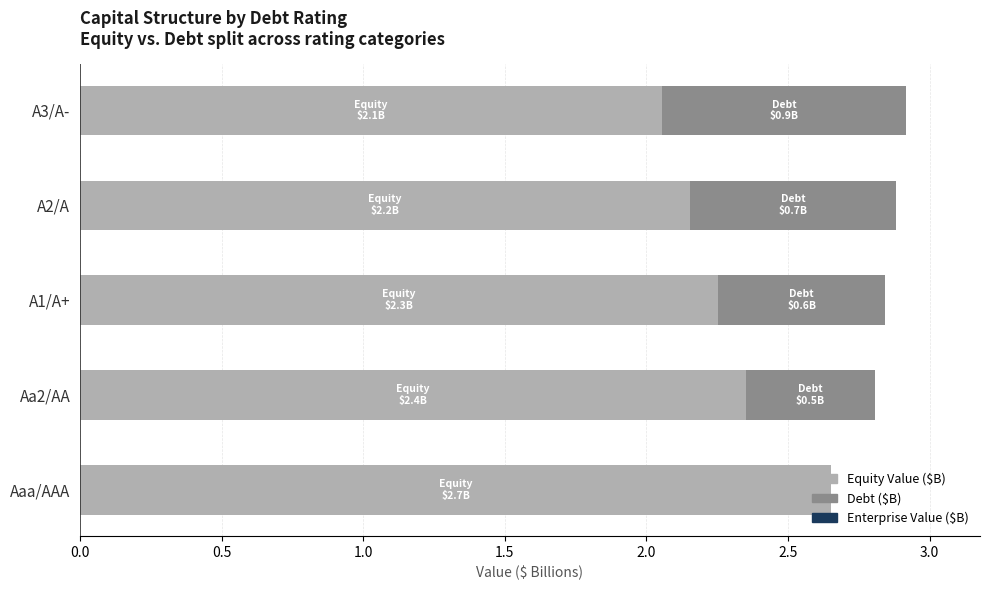

What is the difference between the highest and lowest values at Aaa/AAA?

2.7